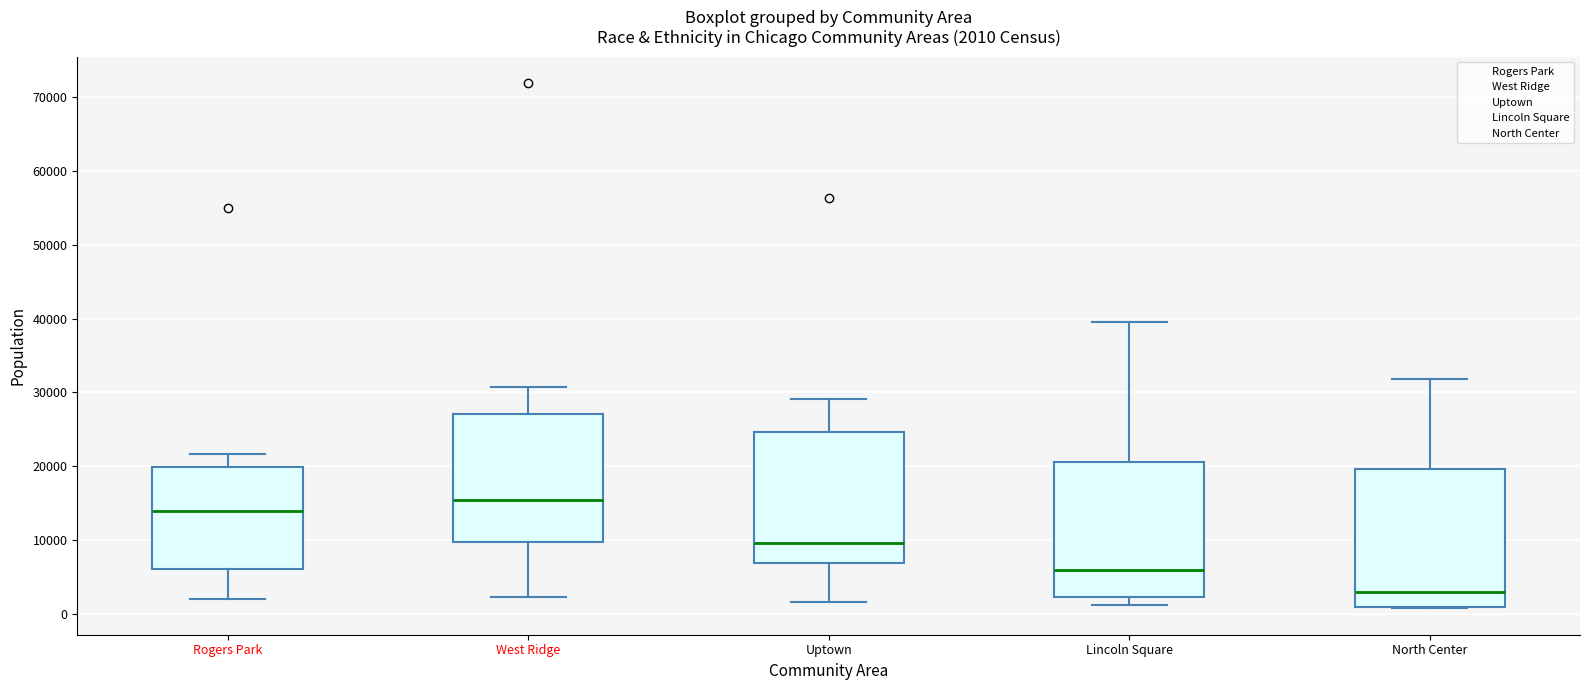

Which box's median line is the highest?

West Ridge